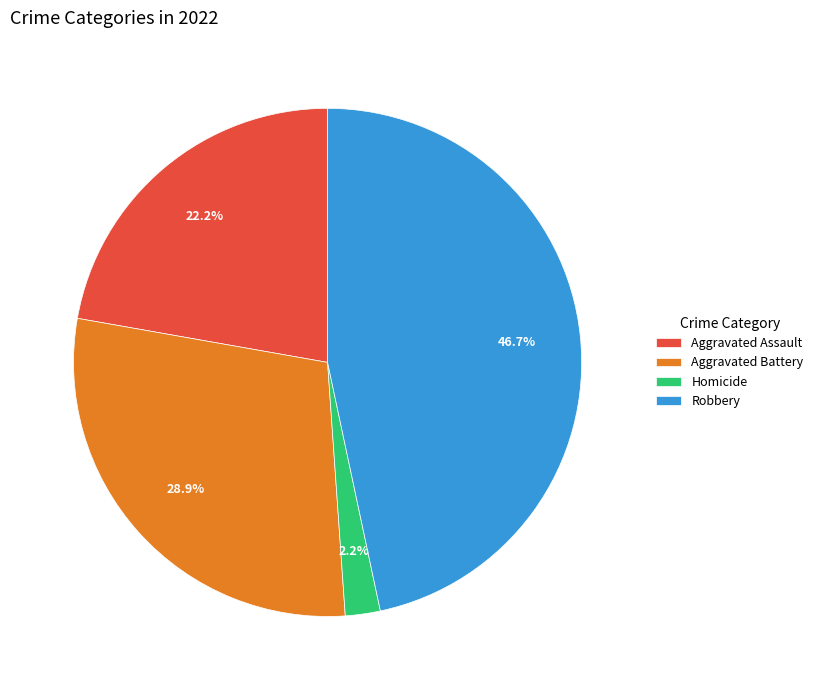

Is there a majority slice in this chart?

No